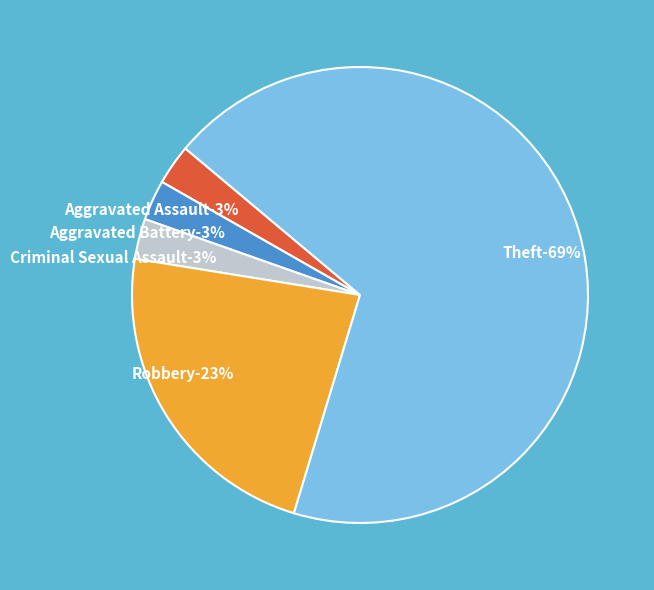

What percentage is NOT represented by Robbery?

77.1%